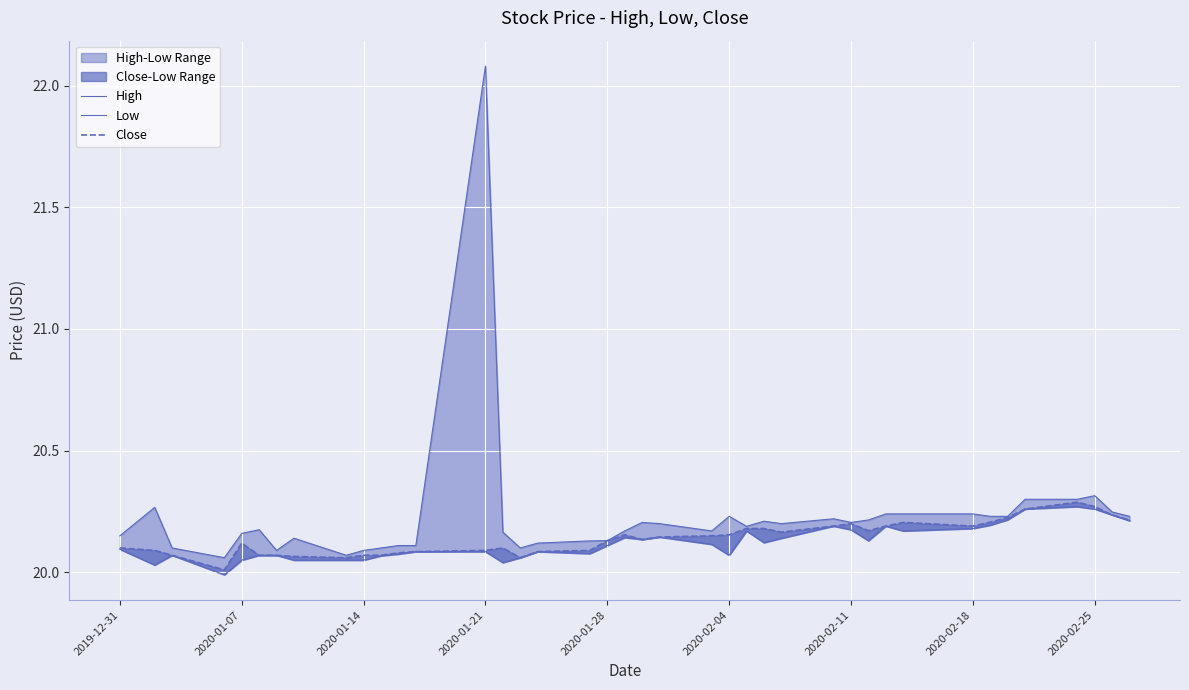

At which label does Low first exceed 20?

2019-12-31